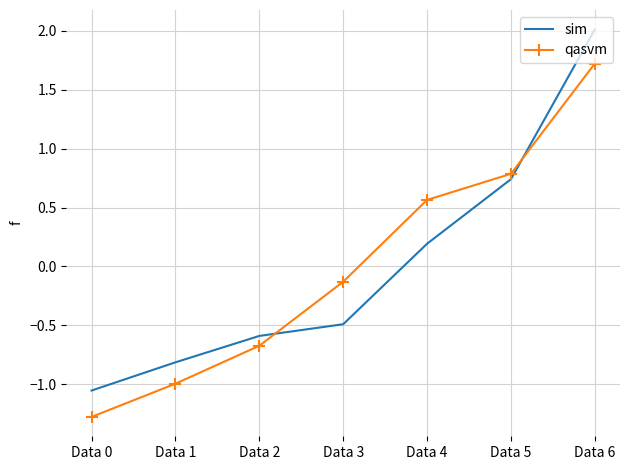

What is the difference between the highest and lowest values at Data 3?

0.4